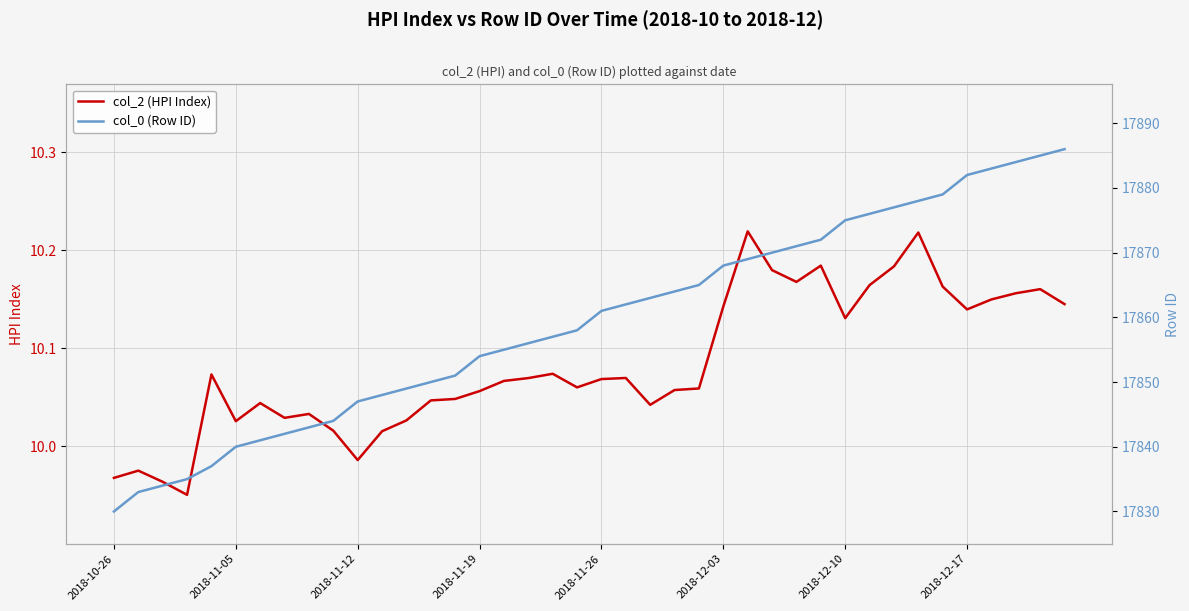

Is it true that col_2 (HPI Index) equals 14.8 at 2018-12-03?

False